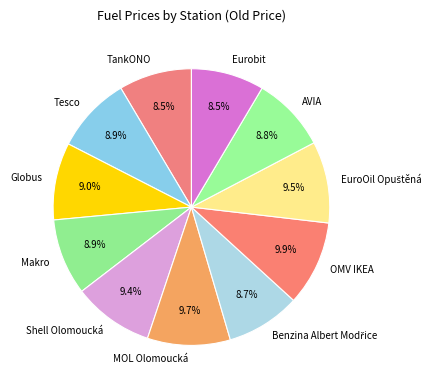

The MOL Olomoucká slice represents 10% of the pie. True or false?

True